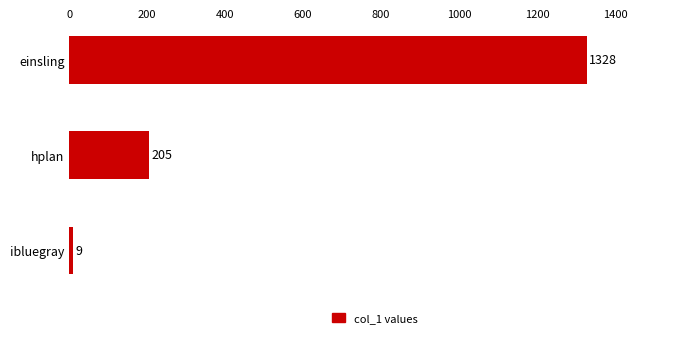

True or false: the data shows 205 at hplan.

True